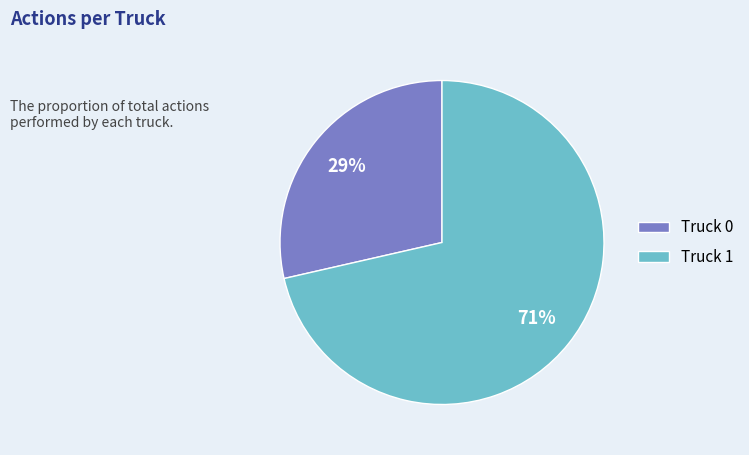

Between Truck 1 and Truck 0, which is larger?

Truck 1